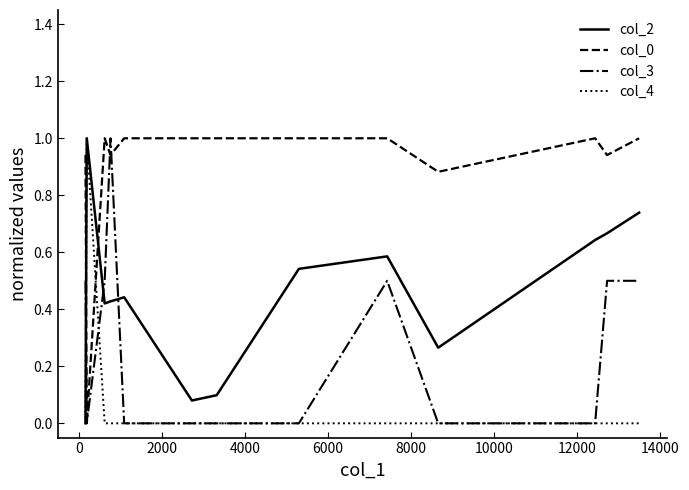

Which series has the largest total across all categories?

col_0